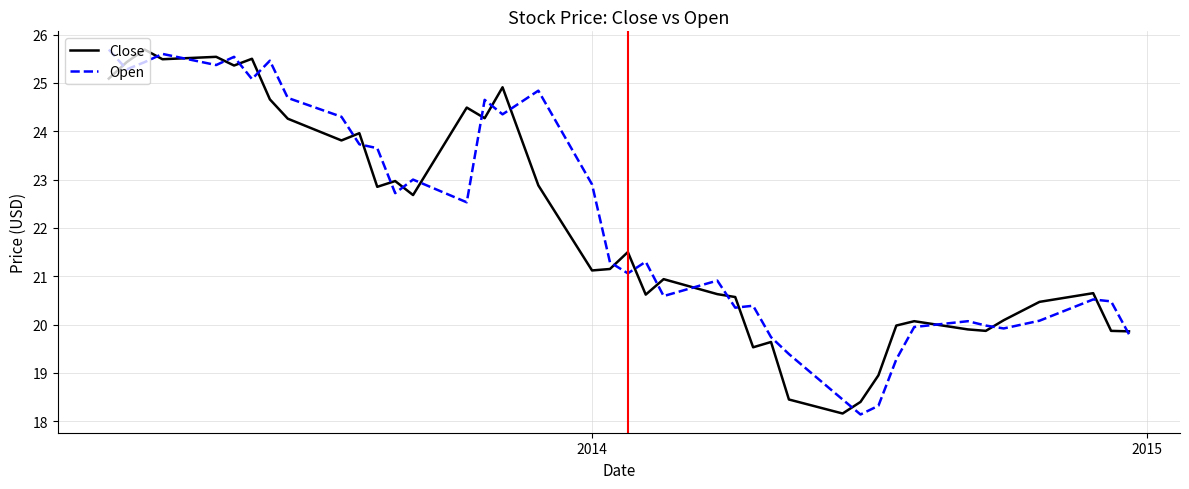

What is the greatest value displayed?

25.7